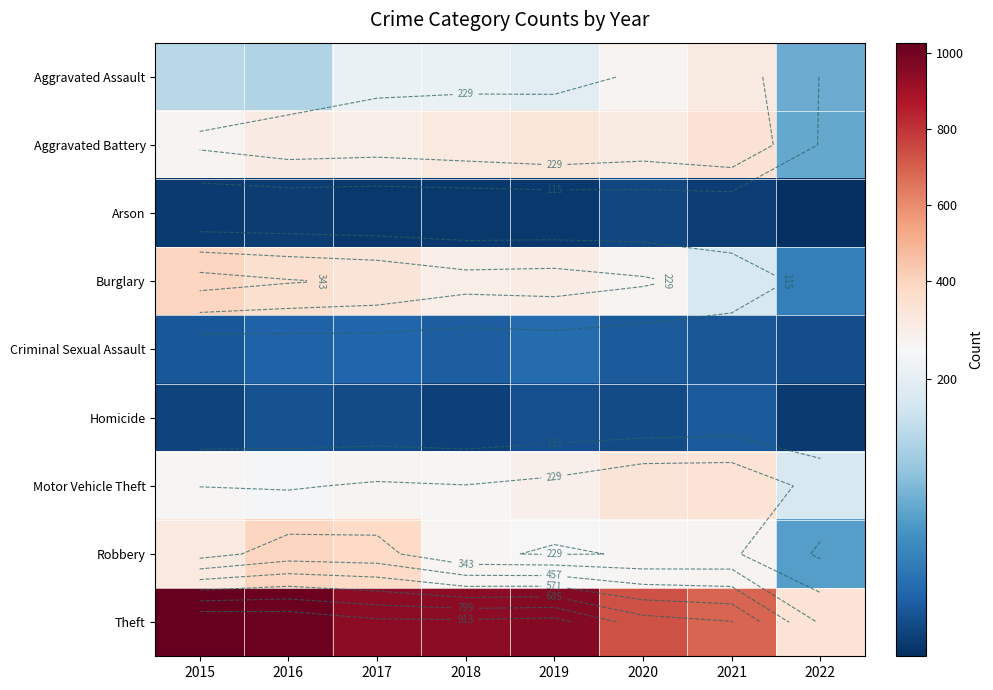

Rank the categories by Motor Vehicle Theft value from lowest to highest.

2022, 2016, 2015, 2018, 2017, 2019, 2020, 2021